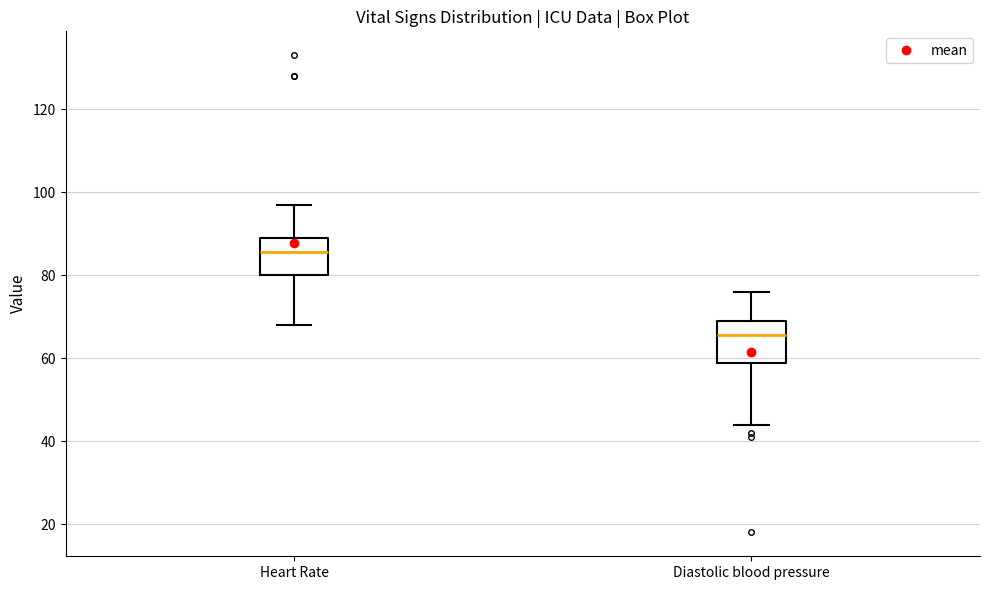

Reading left to right, transcribe this box plot: for each box, give where its median line is, the range the box spans, and where its two whiskers end, as read against the y-axis. The values are not printed on the chart, so give them approximately, as read against the axis.

Heart Rate: median 86, box 80 to 90, whiskers 68 to 98
Diastolic blood pressure: median 66, box 58 to 70, whiskers 44 to 76